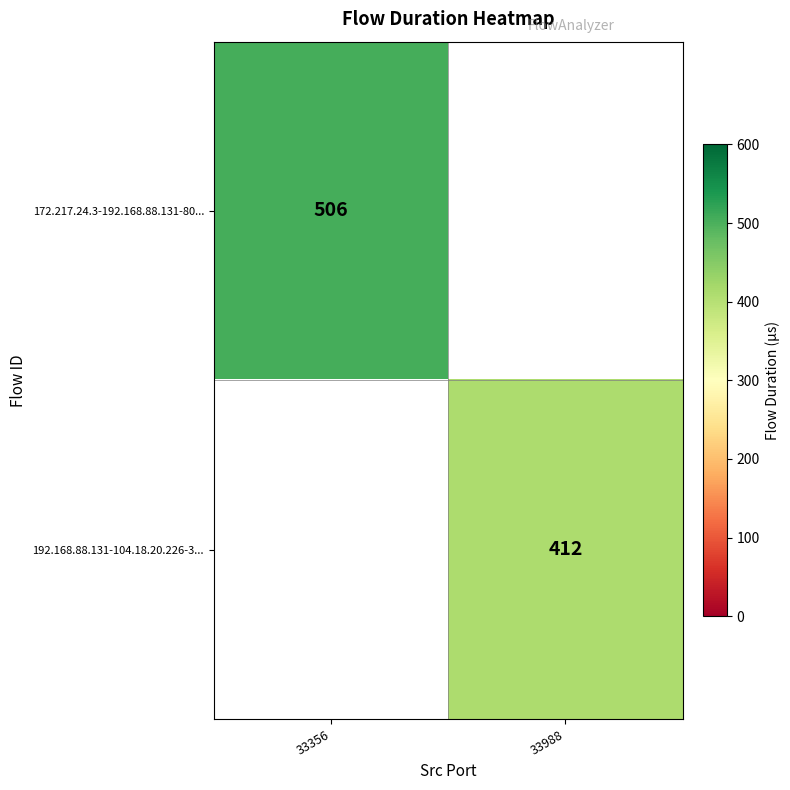

Is it true that 192.168.88.131-104.18.20.226-3... equals 243 at 33988?

False